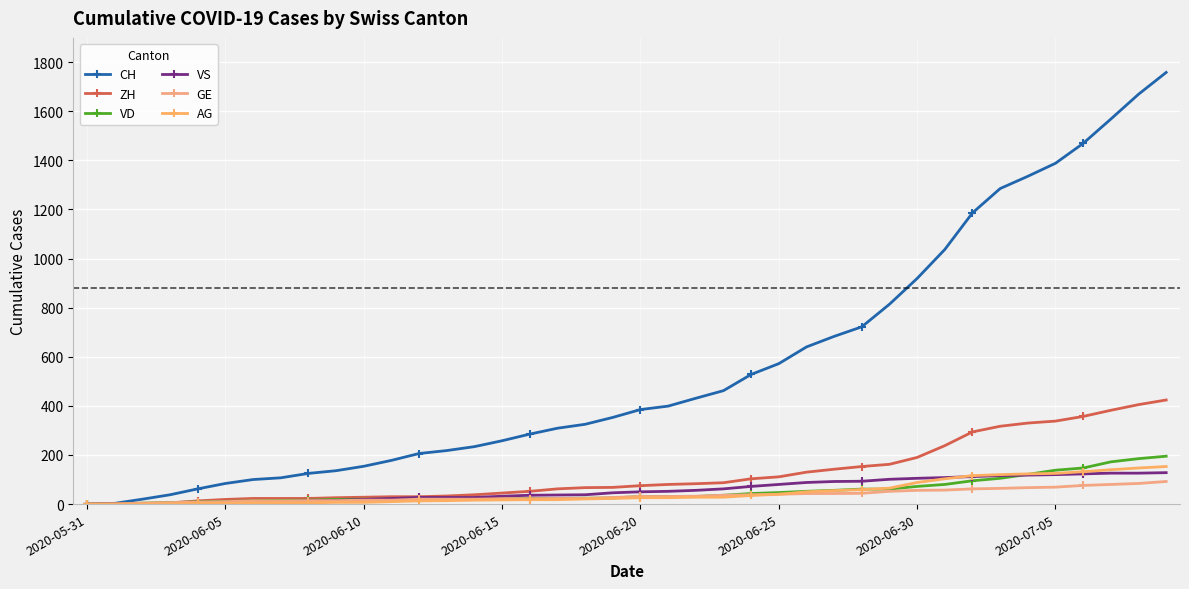

How many values in the GE series are below 31?

20